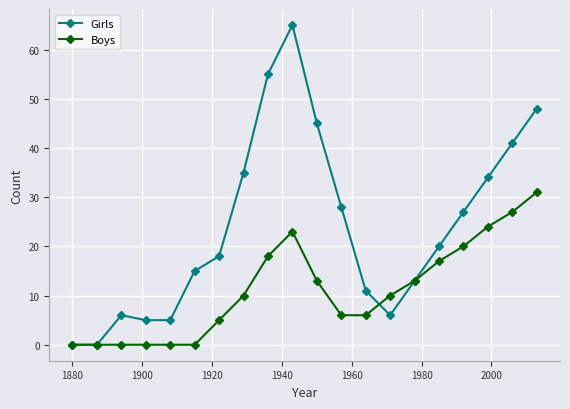

Reading left to right, extract all data points from this chart.

Girls: 0	0	6	5	5	15	18	35	55	65	45	28	11	6	13	20	27	34	41	48
Boys: 0	0	0	0	0	0	5	10	18	23	13	6	6	10	13	17	20	24	27	31